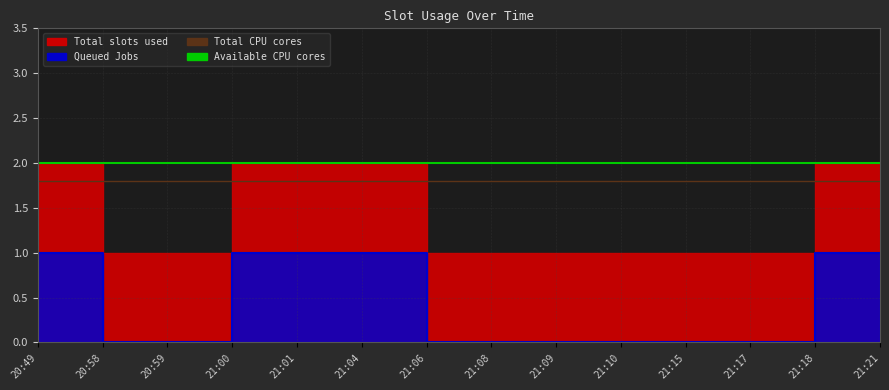

Between 20:49 and 20:58, which is larger?

20:49